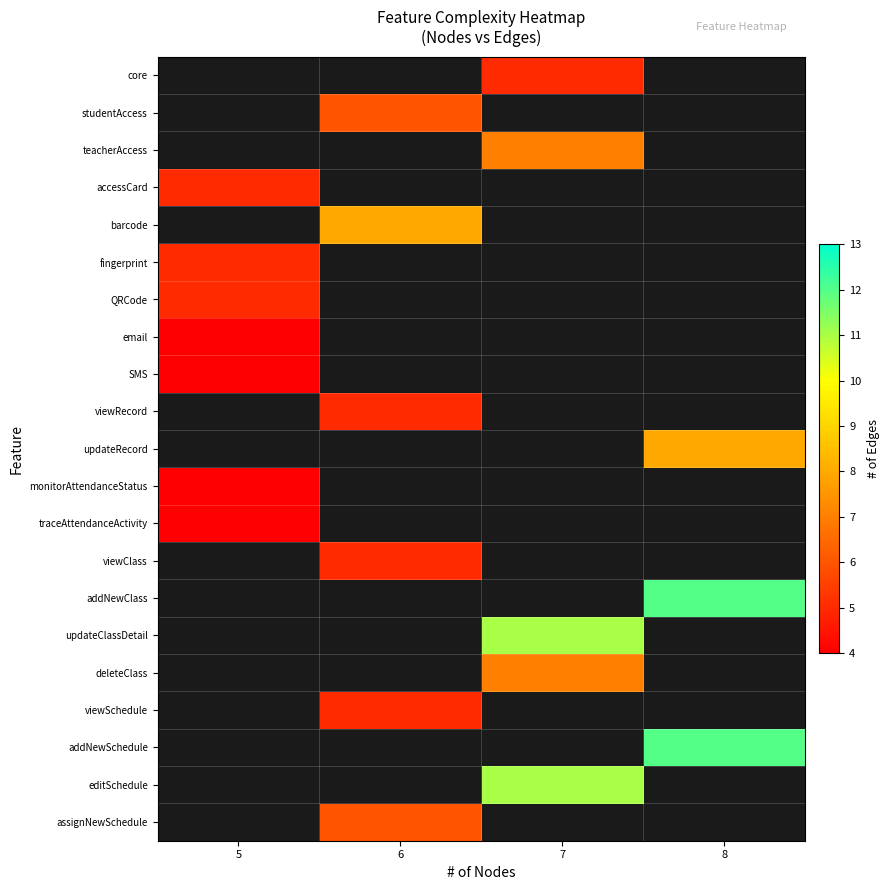

How many distinct data groups are displayed?

21